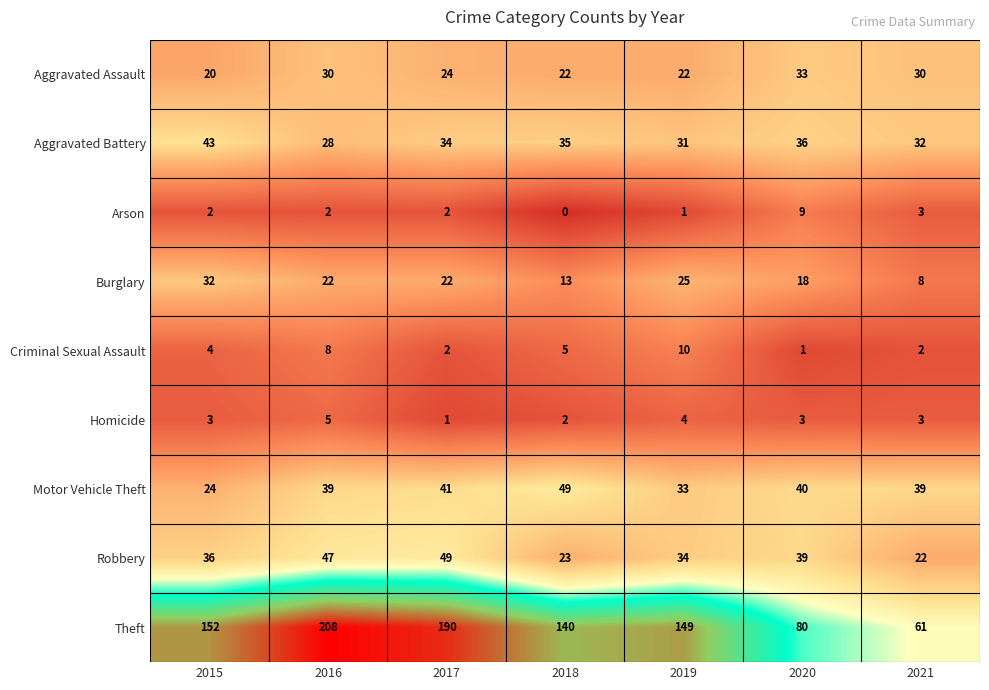

Rank the series at 2018 from lowest to highest value.

Arson, Homicide, Criminal Sexual Assault, Burglary, Aggravated Assault, Robbery, Aggravated Battery, Motor Vehicle Theft, Theft